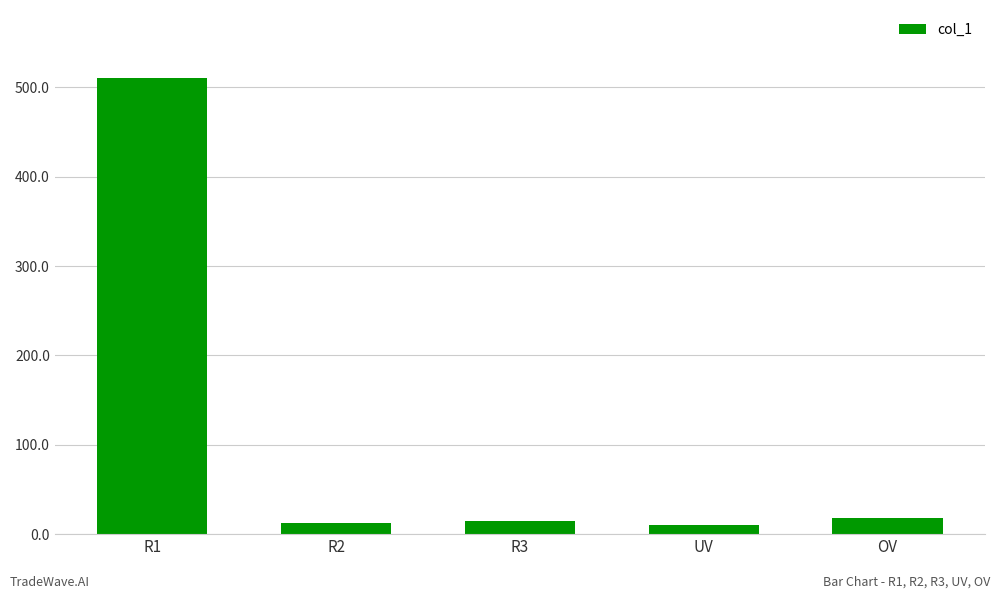

Approximately how many times larger is the value at R2 compared to UV?

1.2